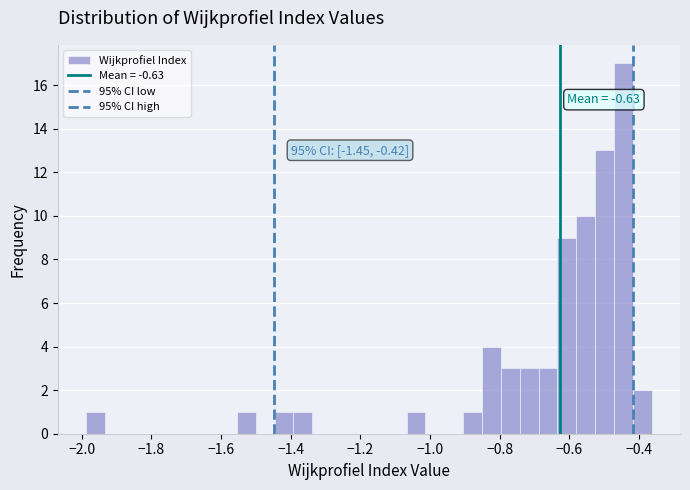

Read against the x-axis, roughly where is the centre of the tallest bar?

-0.44